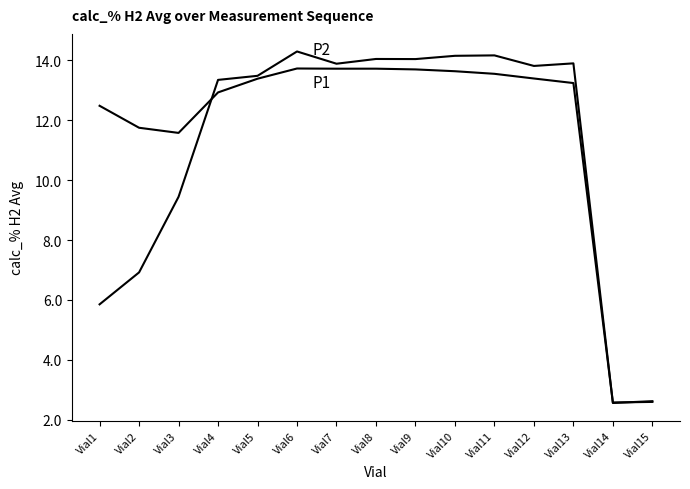

How many lines are shown in the chart?

2